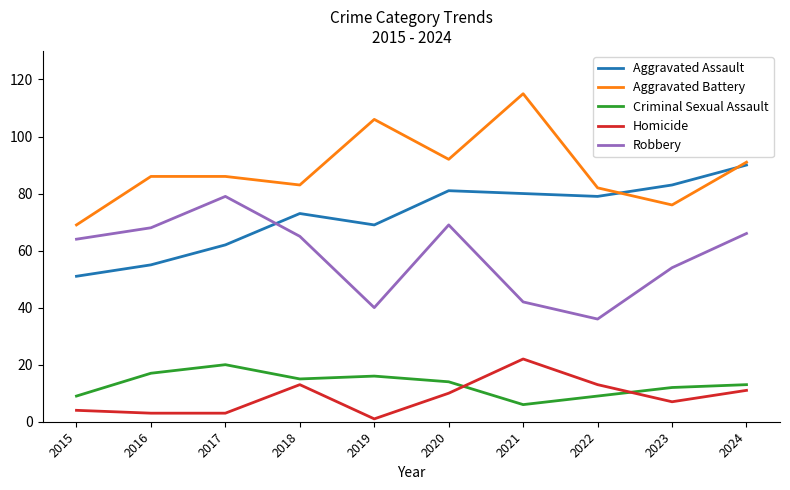

What value does the Homicide series have at 2020?

10